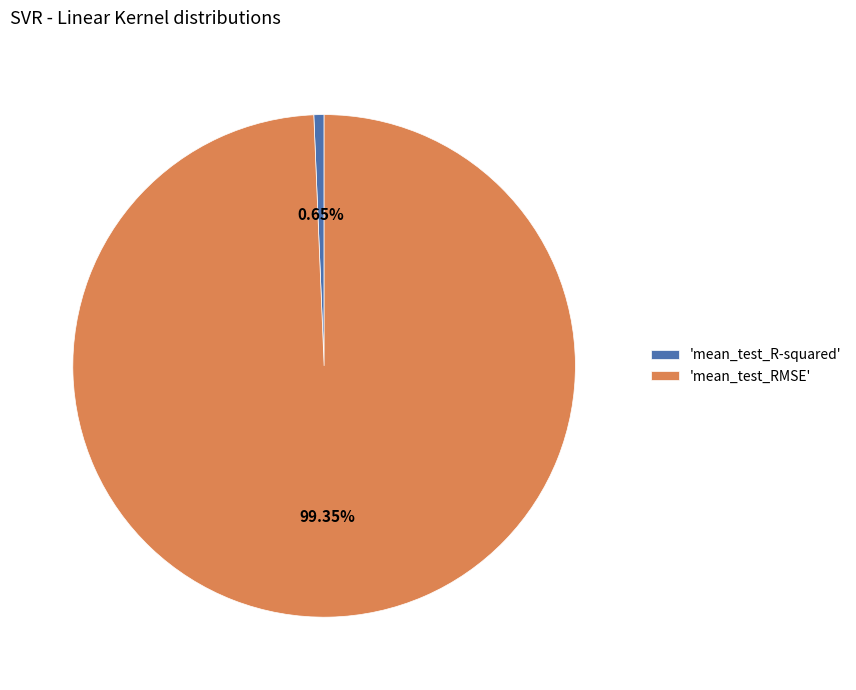

Rank the categories by value from lowest to highest.

'mean_test_R-squared', 'mean_test_RMSE'